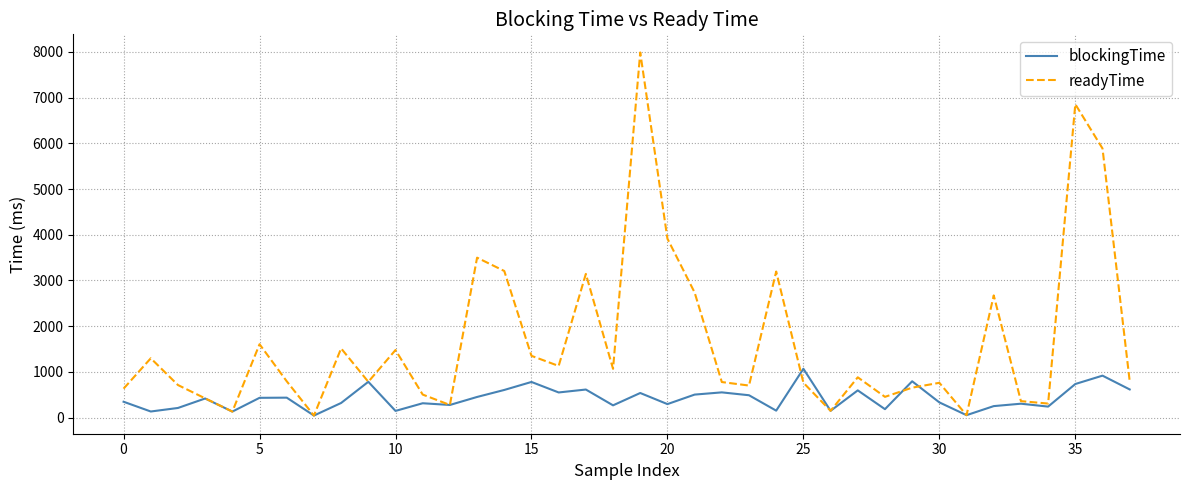

What is the difference between the maximum and minimum values in the blockingTime series?

1023.2